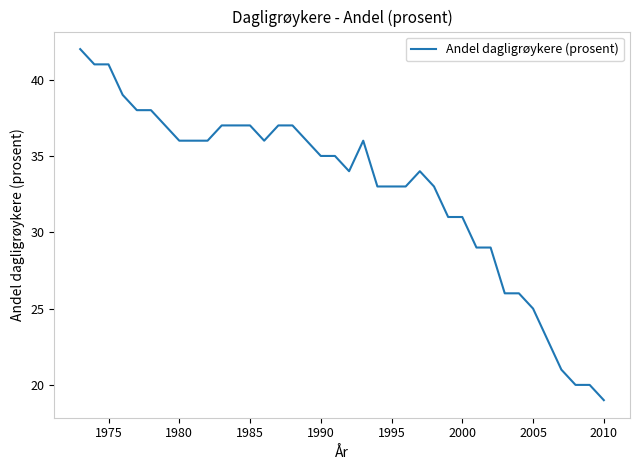

What is the maximum value shown in the chart?

42